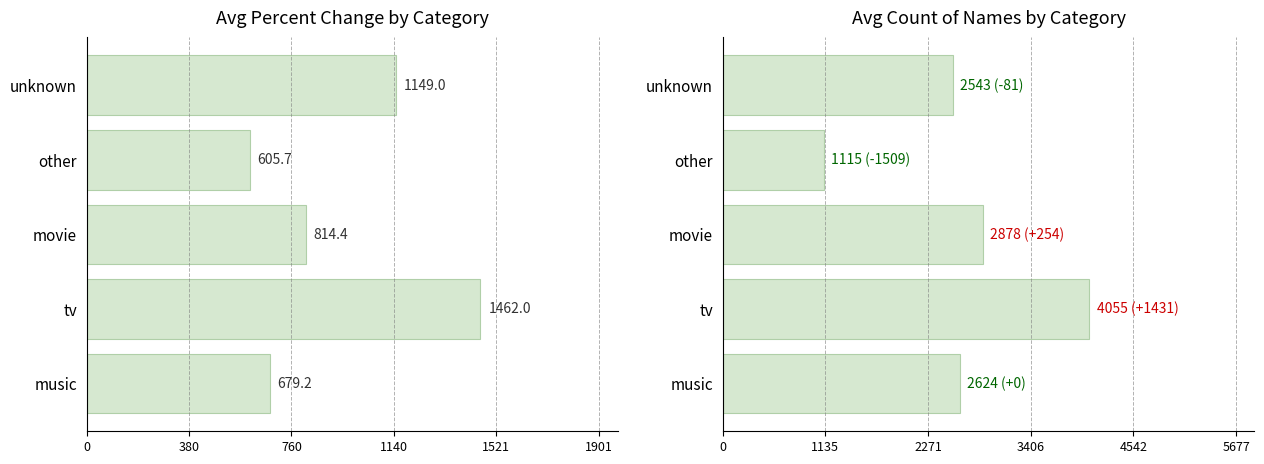

What is the average value of the Avg Count of Names series?

2643.0